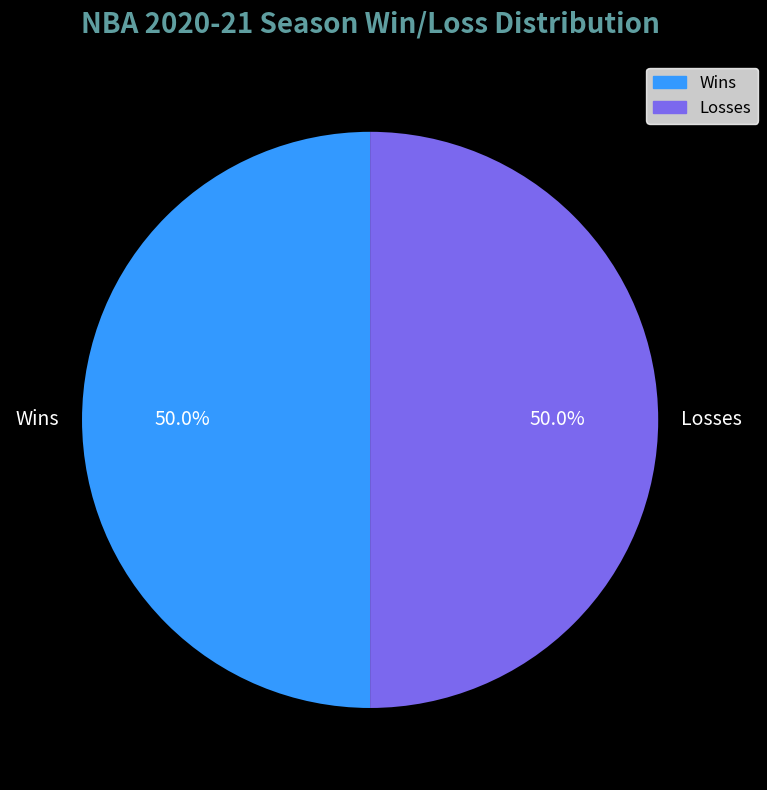

What portion of the pie excludes Losses?

50.0%